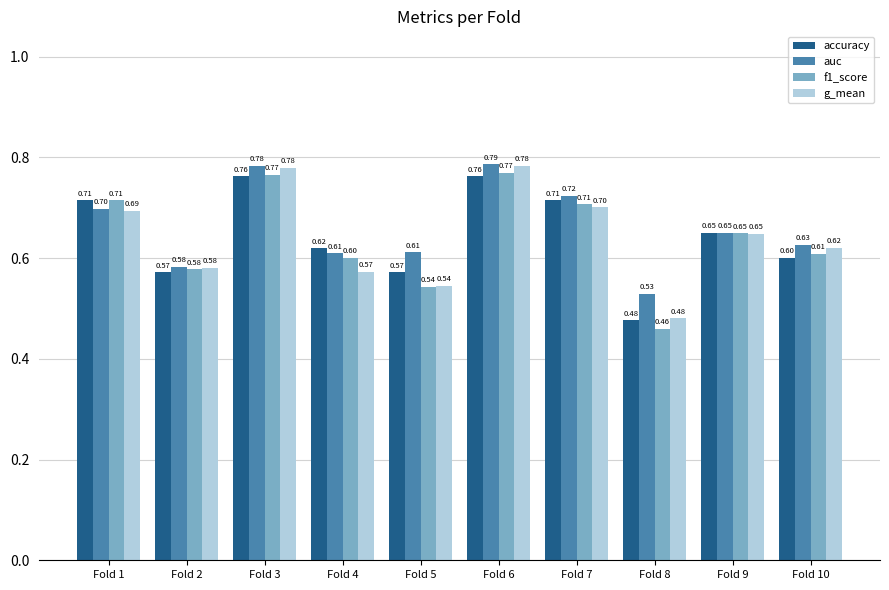

True or false: auc has a value of 0.7 at Fold 1.

True